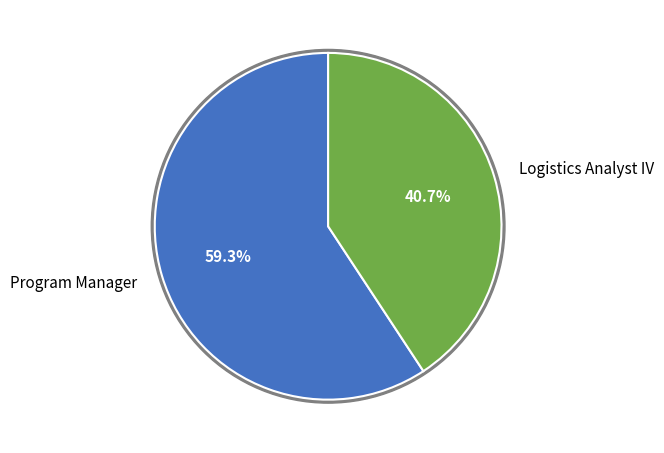

Rank the categories by value from highest to lowest.

Program Manager, Logistics Analyst IV